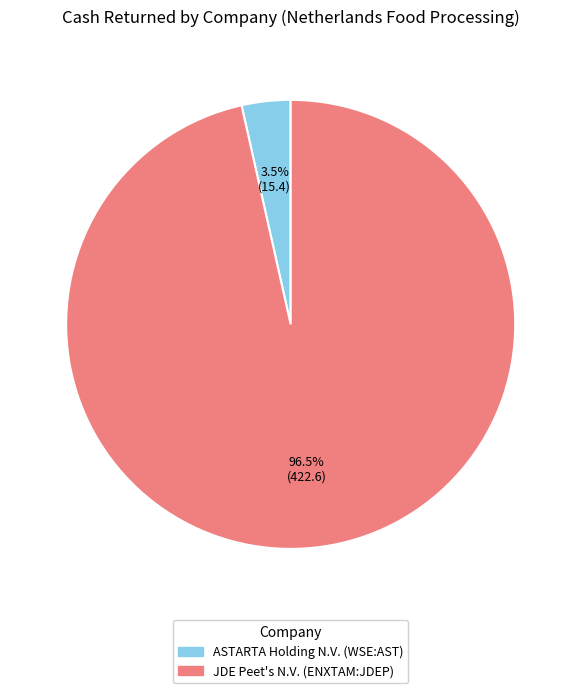

Is there any slice that represents more than half of the pie?

Yes